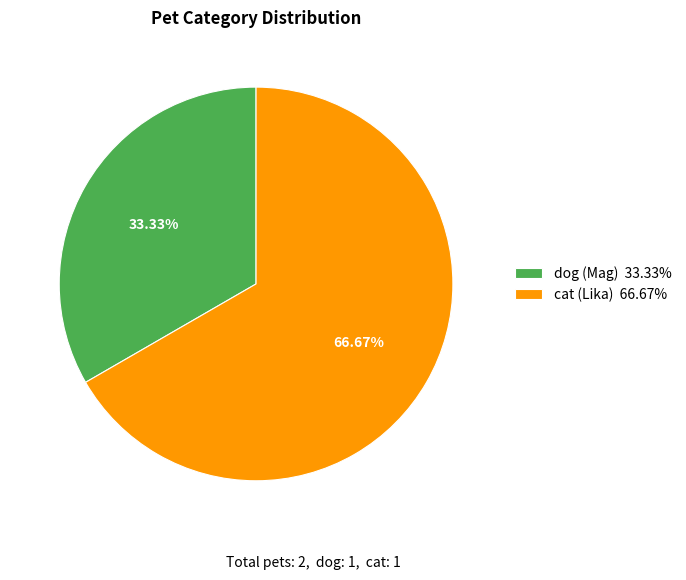

How many segments does this pie chart have?

2